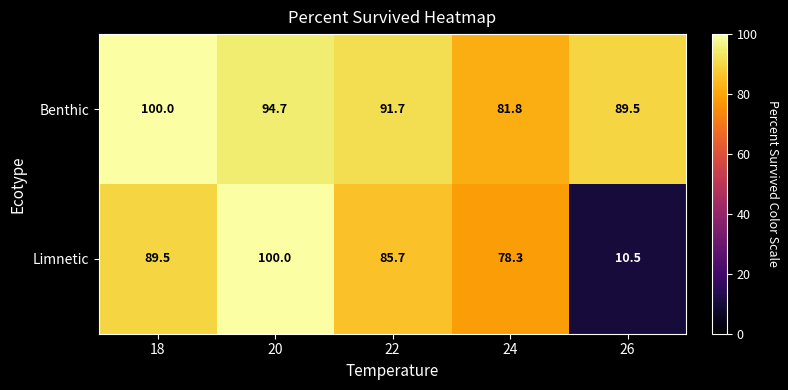

At 18, list the series in order from smallest to largest.

Limnetic, Benthic